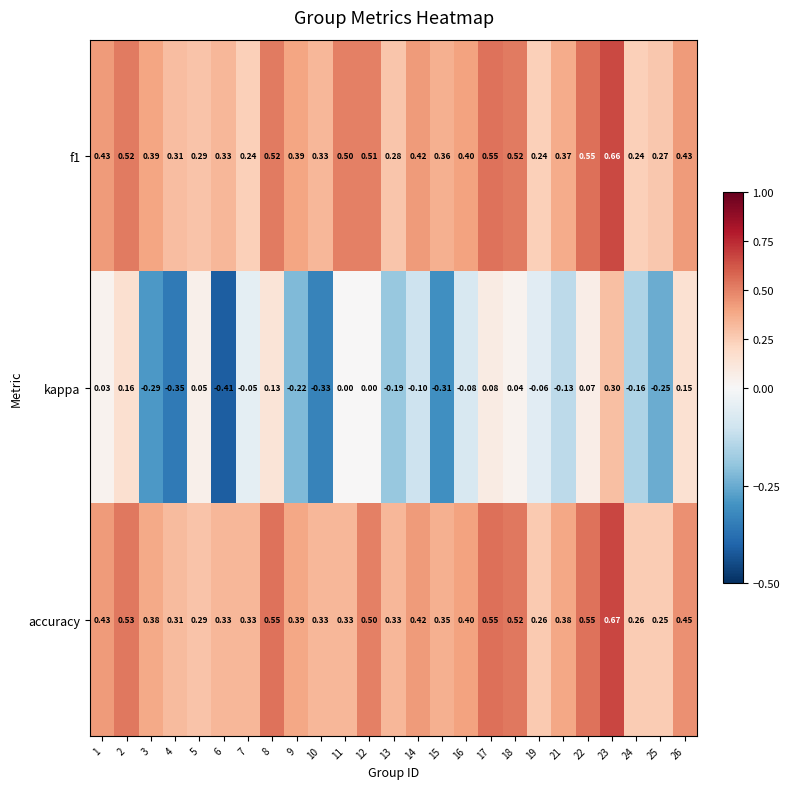

Which series has the largest range (max minus min)?

kappa